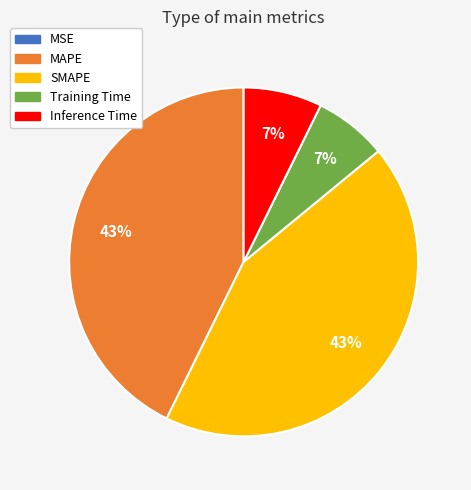

Does any single category account for the majority?

No